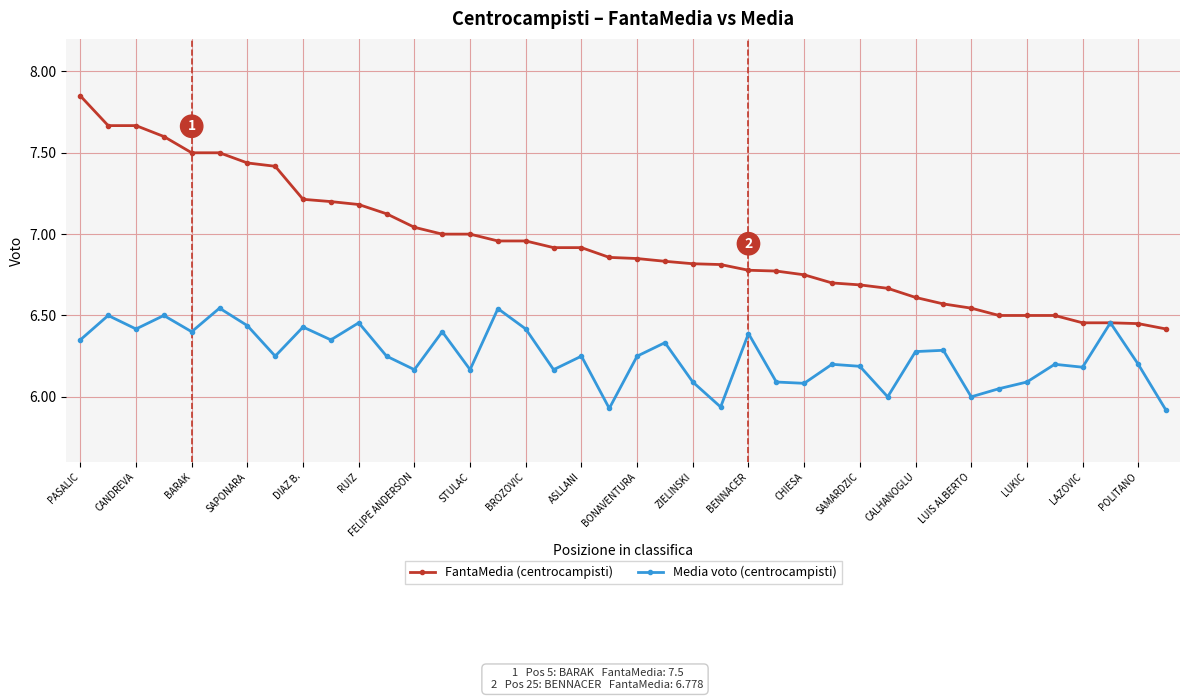

List the series in order of their peak value, lowest first.

Media voto (centrocampisti), FantaMedia (centrocampisti)